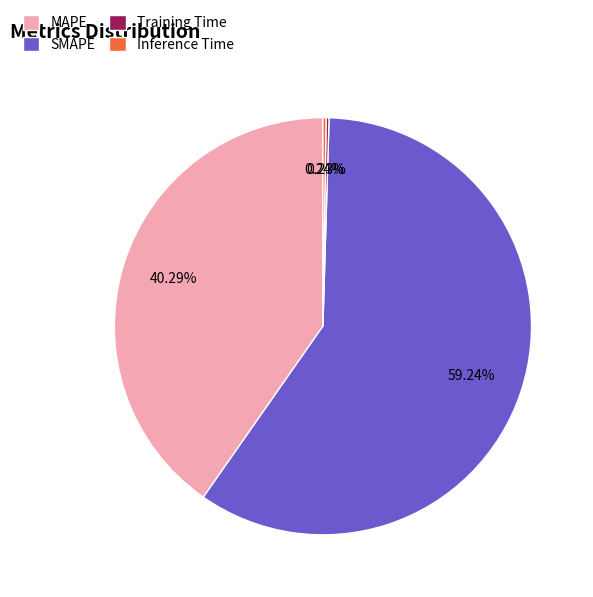

What is the largest slice in the pie chart?

SMAPE